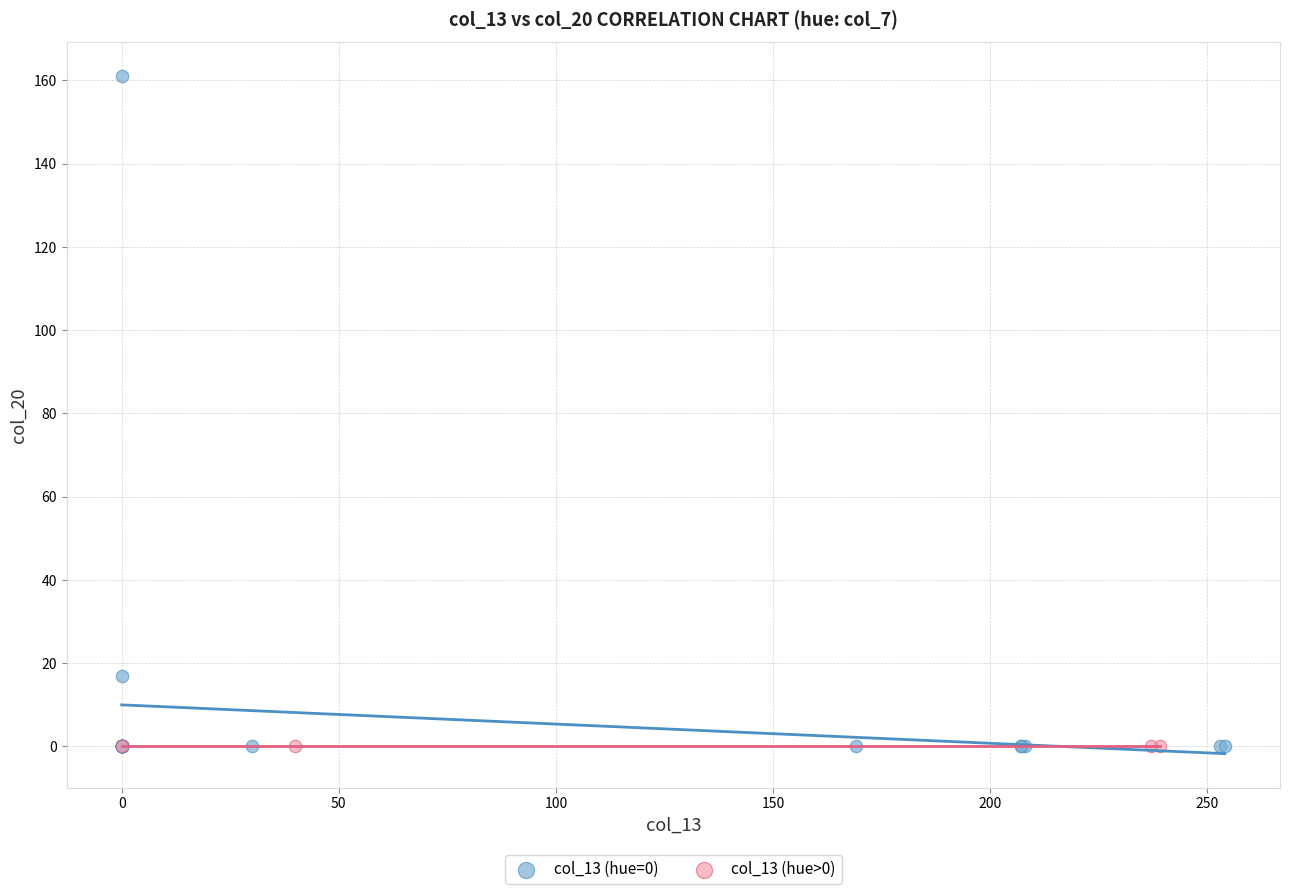

Which series reaches the maximum Y coordinate?

col_13 (hue=0)